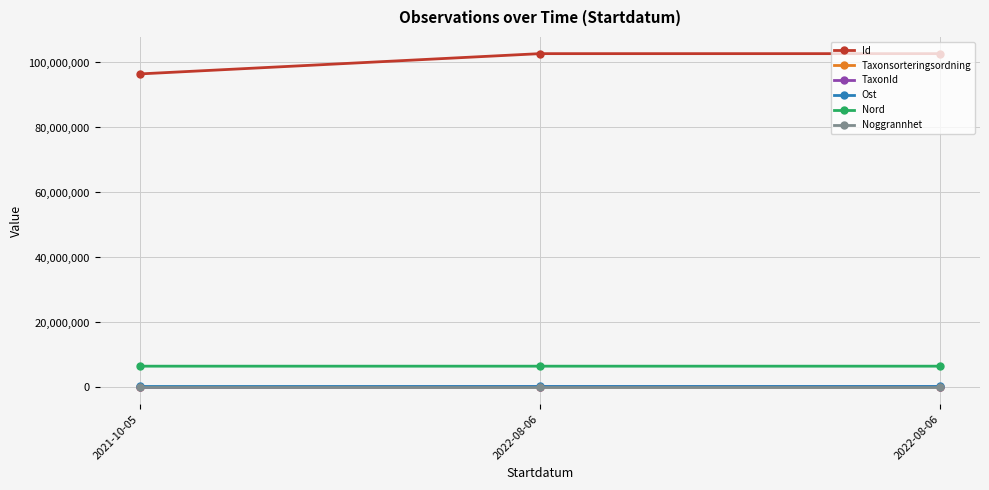

What are all the series names shown in the legend?

Id, Taxonsorteringsordning, TaxonId, Ost, Nord, Noggrannhet